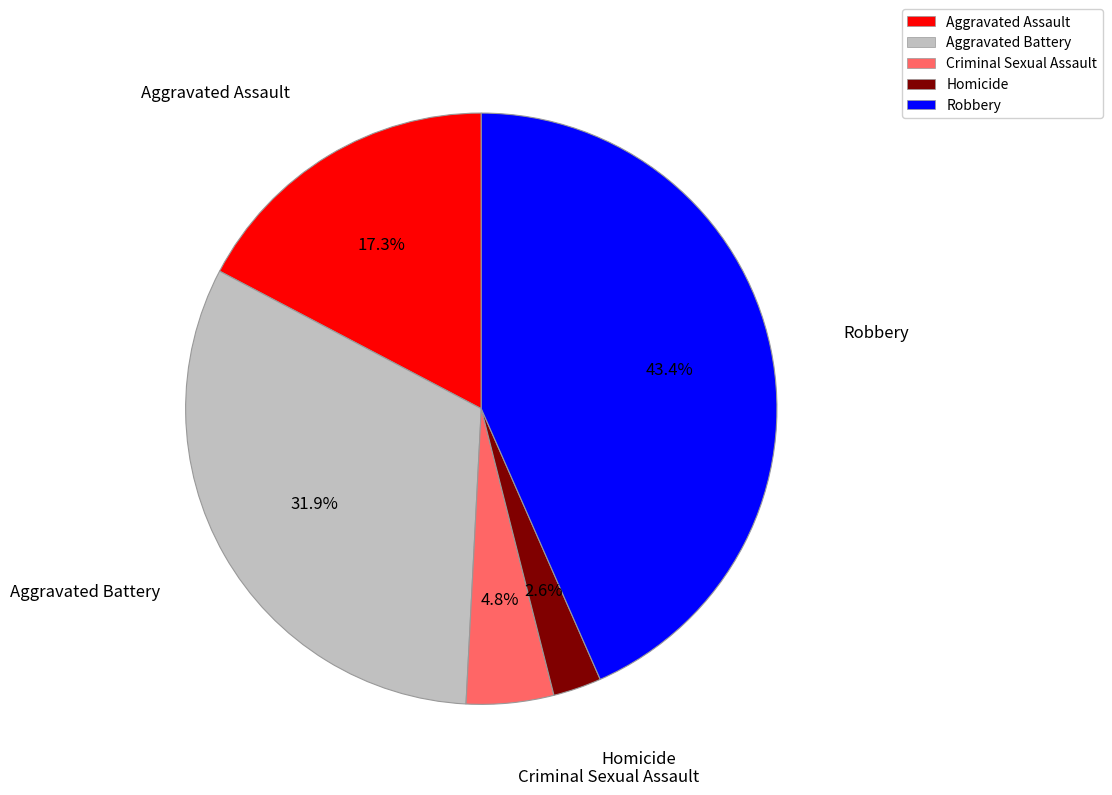

Which category has the smallest portion of the pie?

Homicide